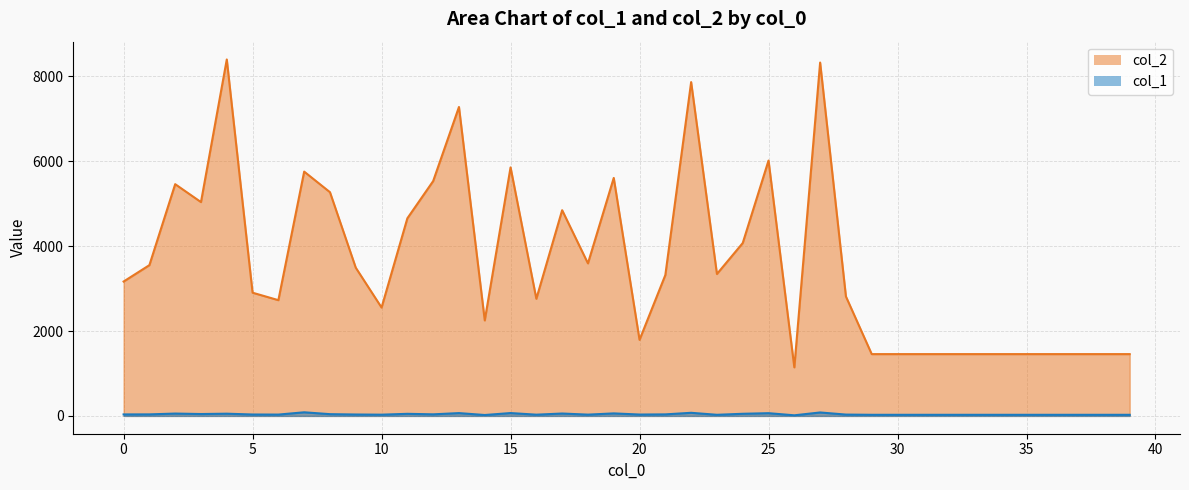

In col_2, how many points are lower than both neighbors (excluding endpoints)?

9